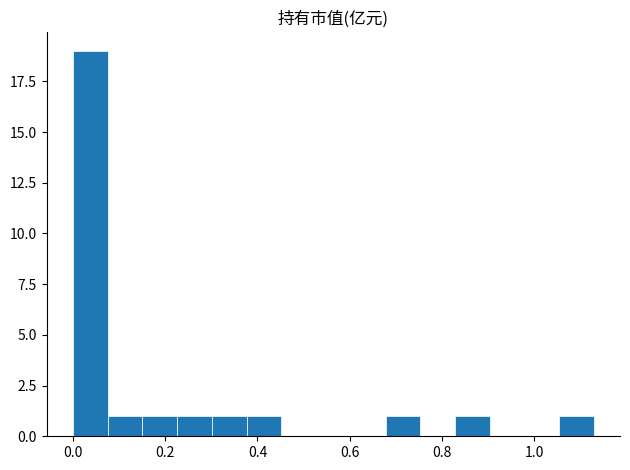

Read against the x-axis, roughly where is the centre of the tallest bar?

0.04